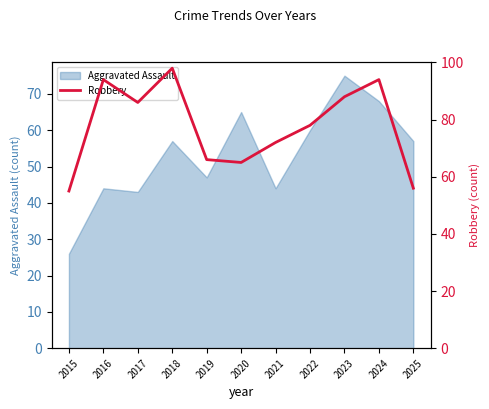

Is it true that Aggravated Assault equals 57 at 2018?

True